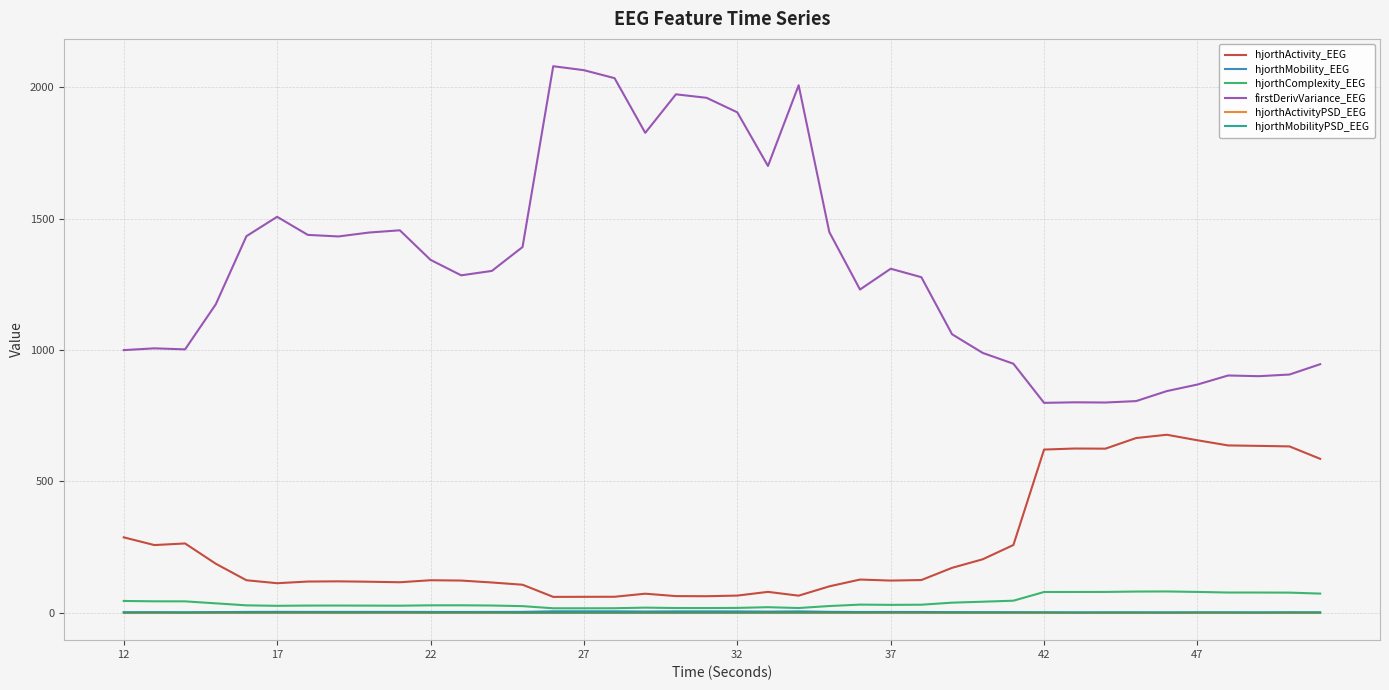

True or false: hjorthComplexity_EEG and firstDerivVariance_EEG intersect in this chart.

False